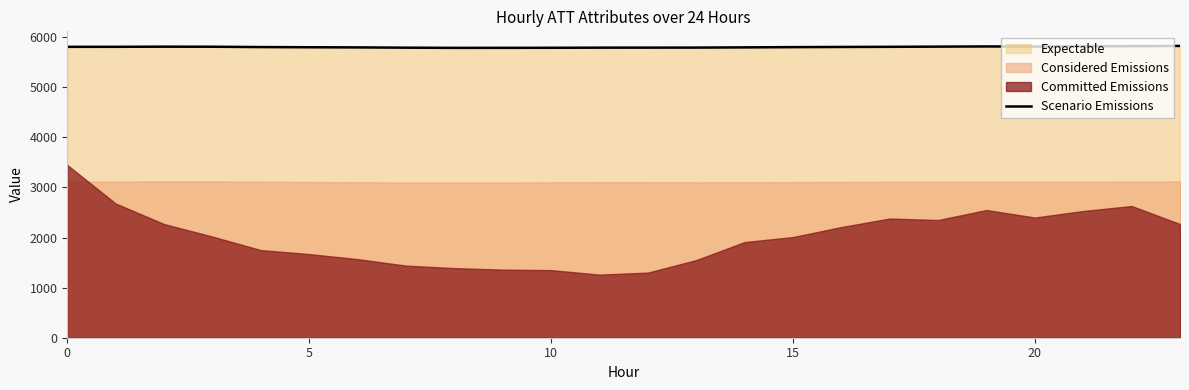

What is the minimum value for Scenario Emissions?

5787.7